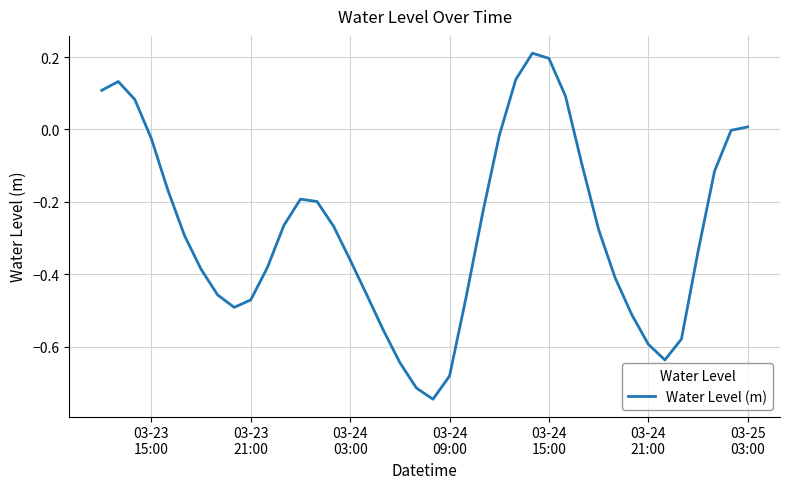

Does the chart have visible grid lines?

Yes